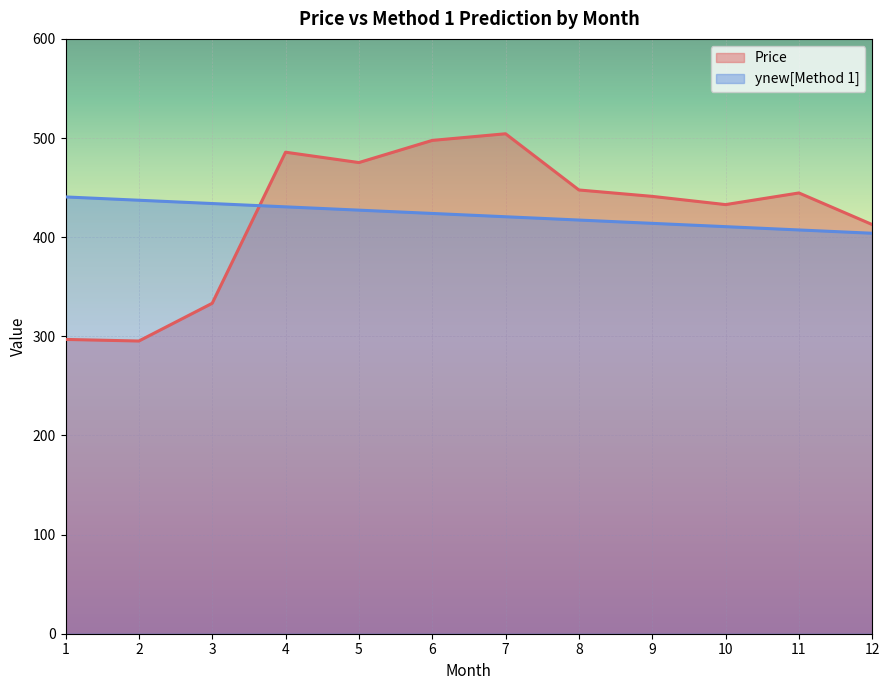

Where does the ynew[Method 1] series first go above 423?

1